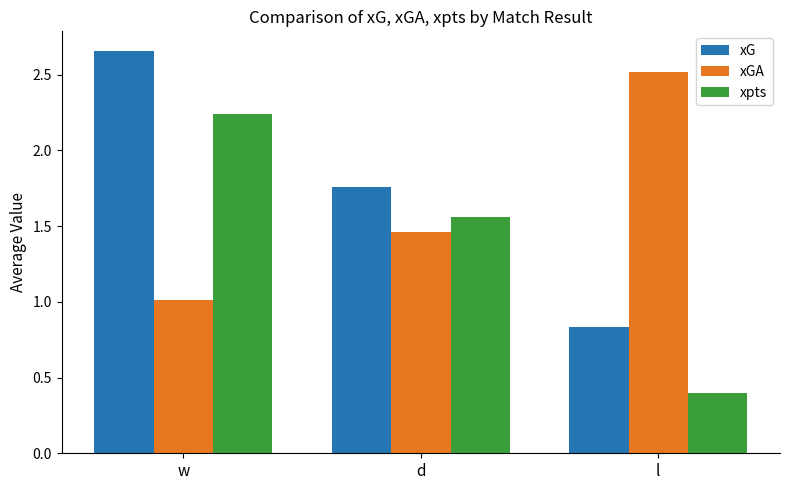

Between w and l, which series saw the biggest shift?

xpts